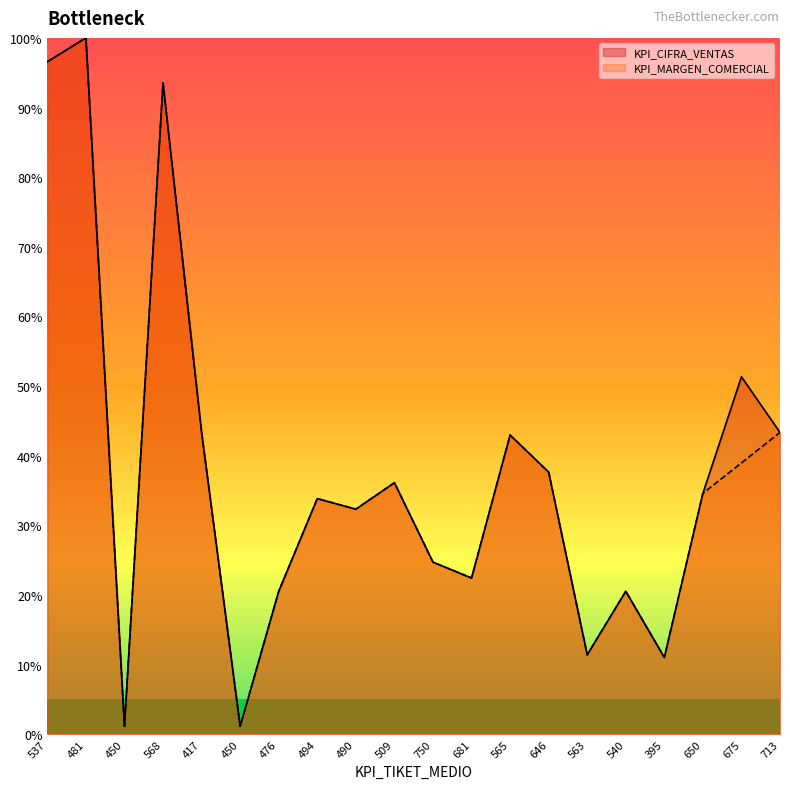

At how many categories does at least one series exceed 95?

2